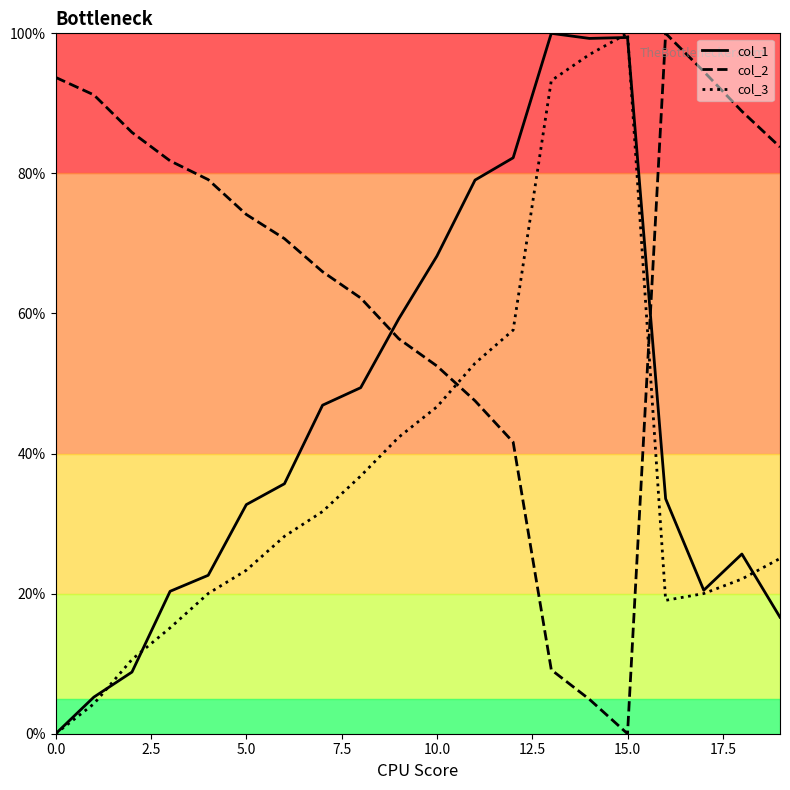

How many values in the col_2 series exceed 74?

10